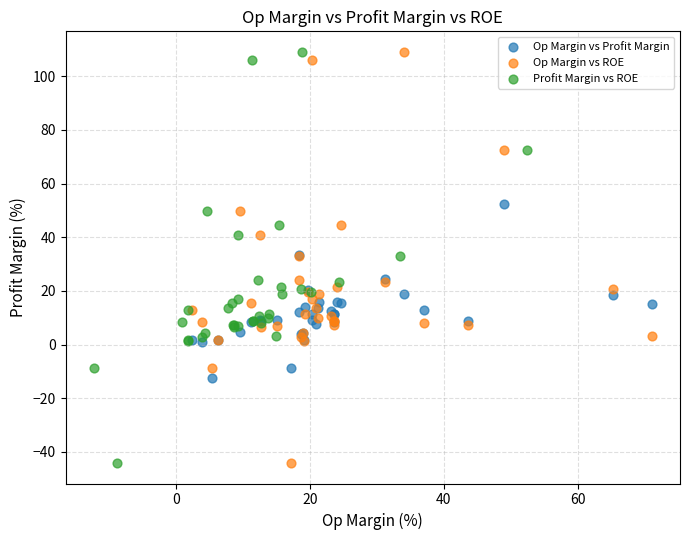

What are all the series names shown in the legend?

Op Margin vs Profit Margin, Op Margin vs ROE, Profit Margin vs ROE